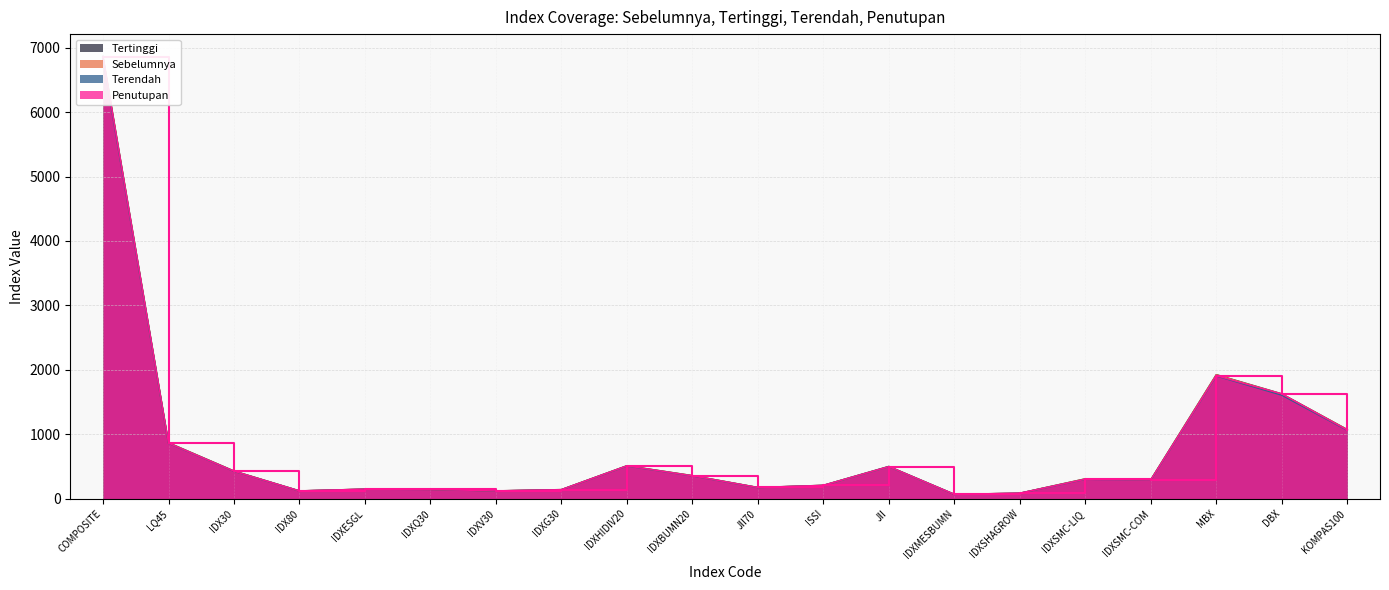

What is the approximate value of Sebelumnya at JII?

498.3